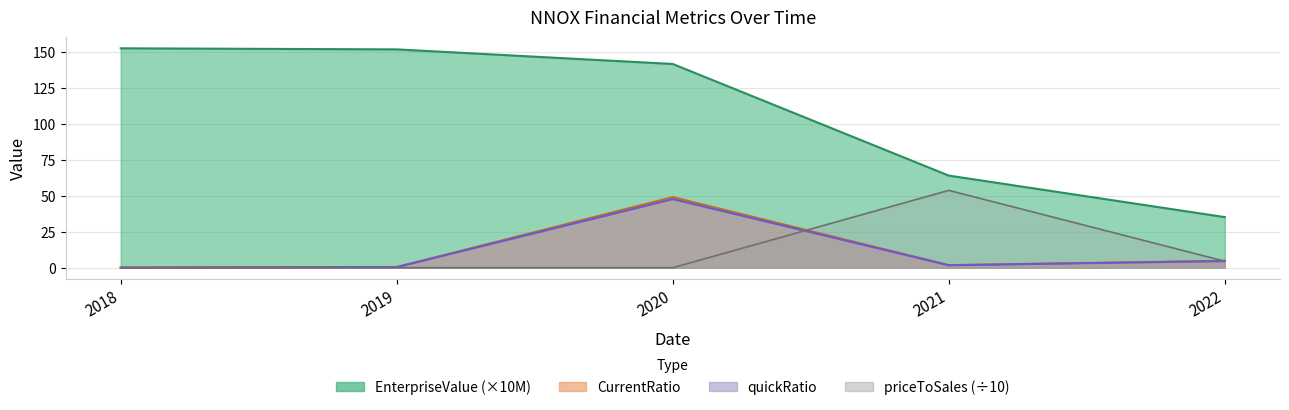

What is the sum of all priceToSalesRatio values?

58.3